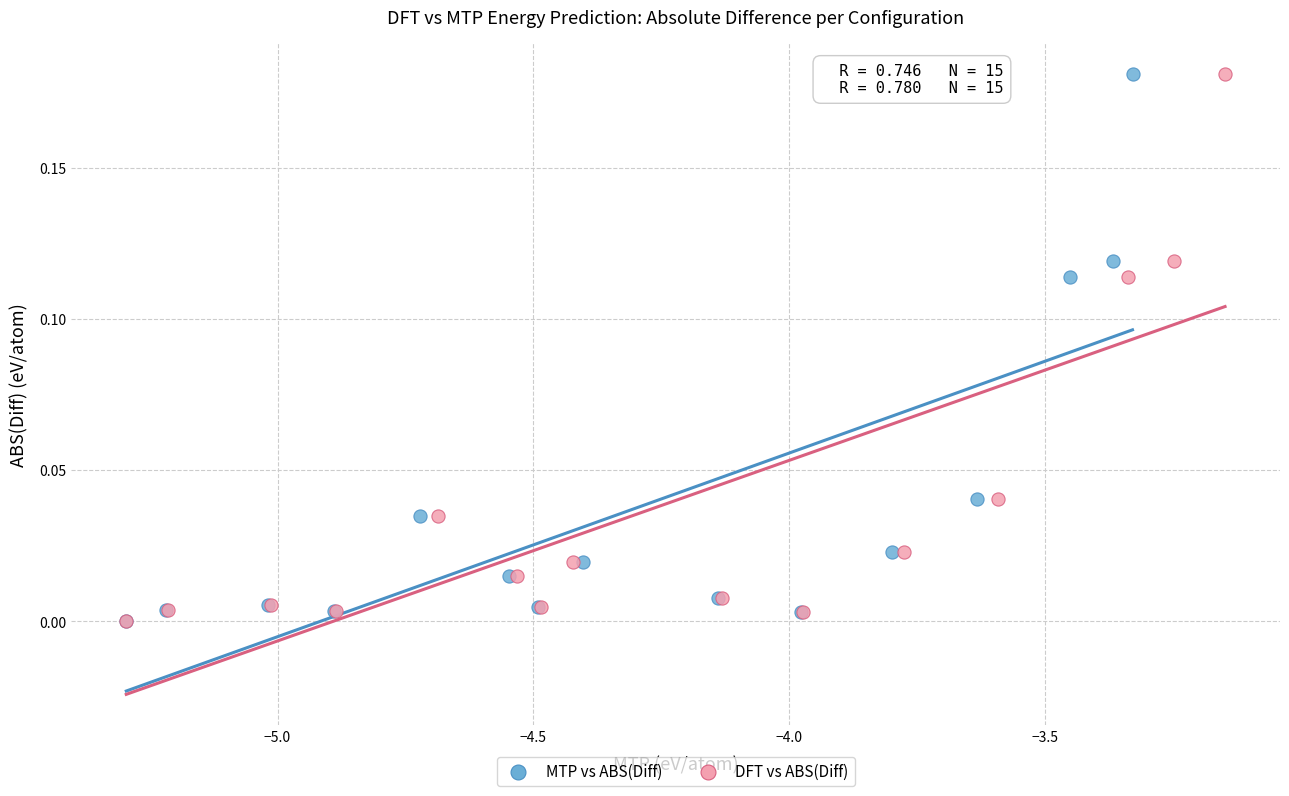

What are all the series names shown in the legend?

MTP vs ABS(Diff), DFT vs ABS(Diff)